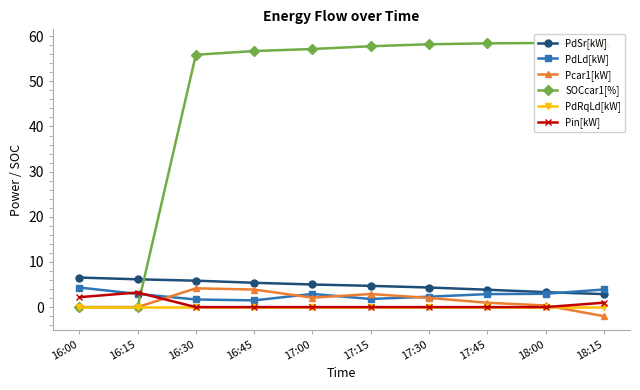

What are all the series names shown in the legend?

PdSr[kW], PdLd[kW], Pcar1[kW], SOCcar1[%], PdRqLd[kW], Pin[kW]